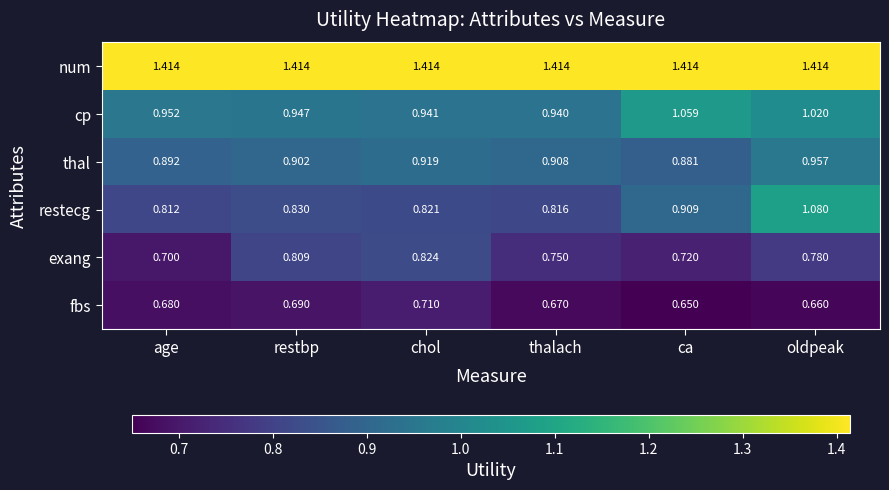

At which label does restecg reach its peak?

oldpeak